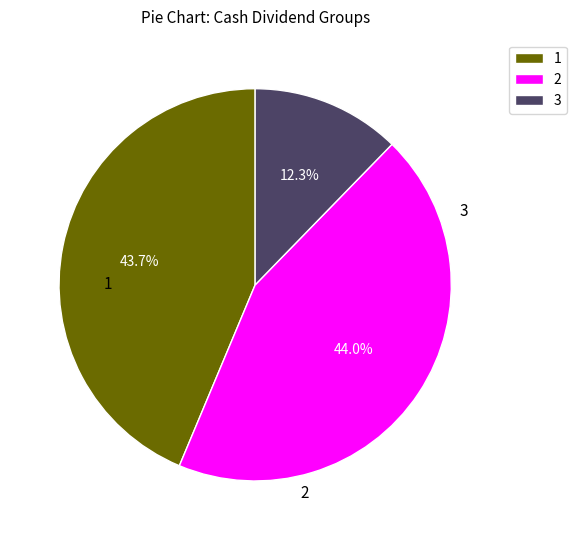

What is the smallest slice in the pie chart?

3